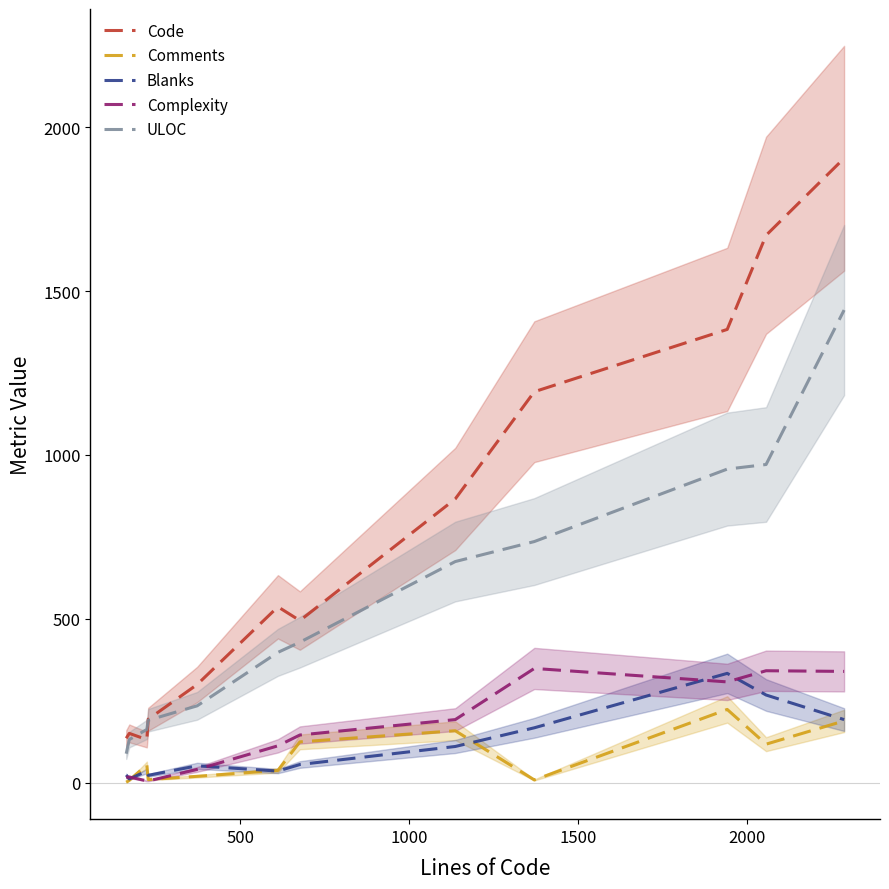

True or false: Comments and ULOC intersect in this chart.

False